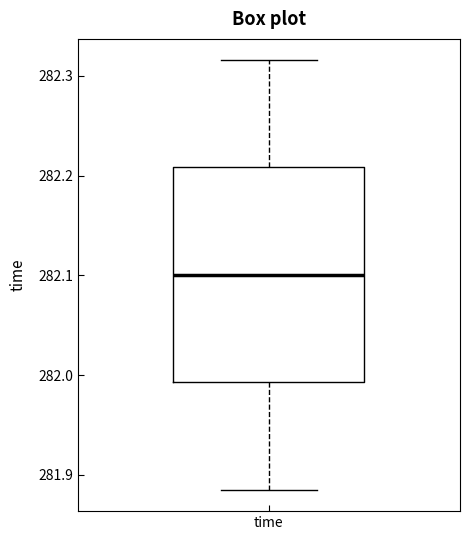

Read this box plot against the y-axis: the position of the median line, the range covered by the box, and the ends of both whiskers. The values are not printed on the chart, so give them approximately, as read against the axis.

median 282.10, box 281.99 to 282.21, whiskers 281.89 to 282.32